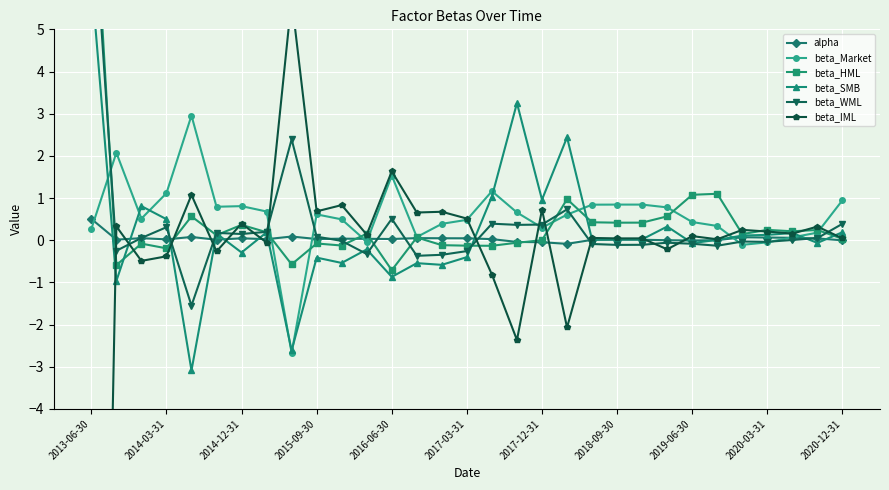

What are all the series names shown in the legend?

alpha, beta_Market, beta_HML, beta_SMB, beta_WML, beta_IML